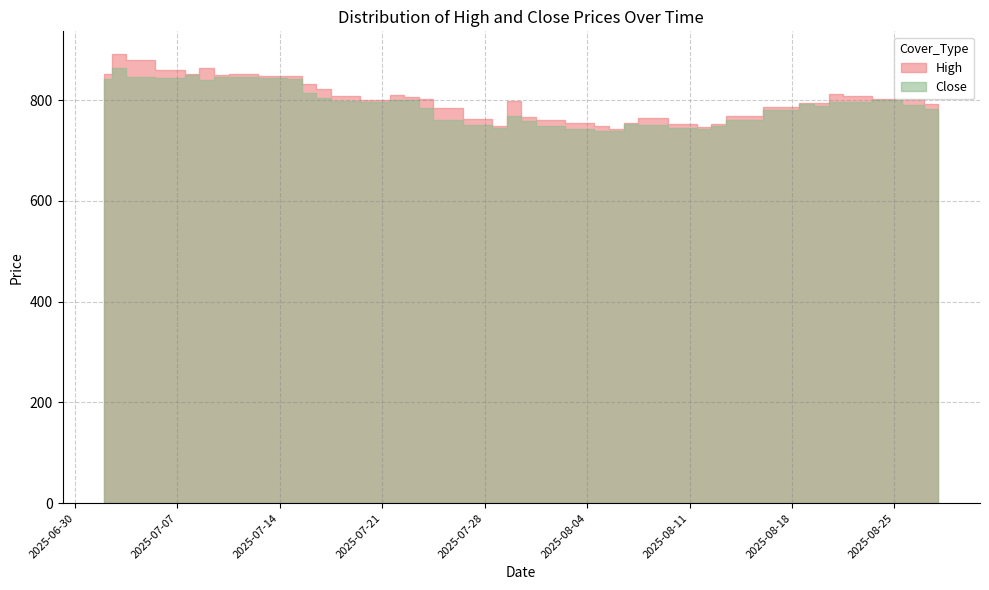

What is the label of the 3rd point from the left?

2025-07-04